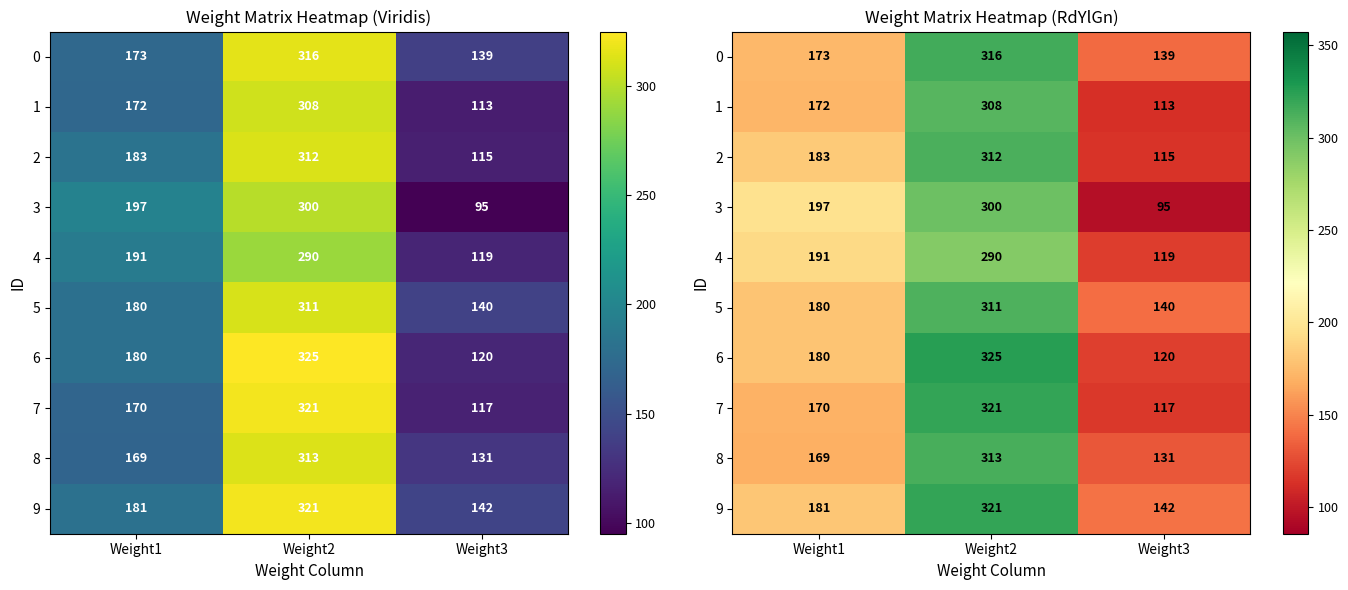

What is the spread (max minus min) of values at Weight2?

35